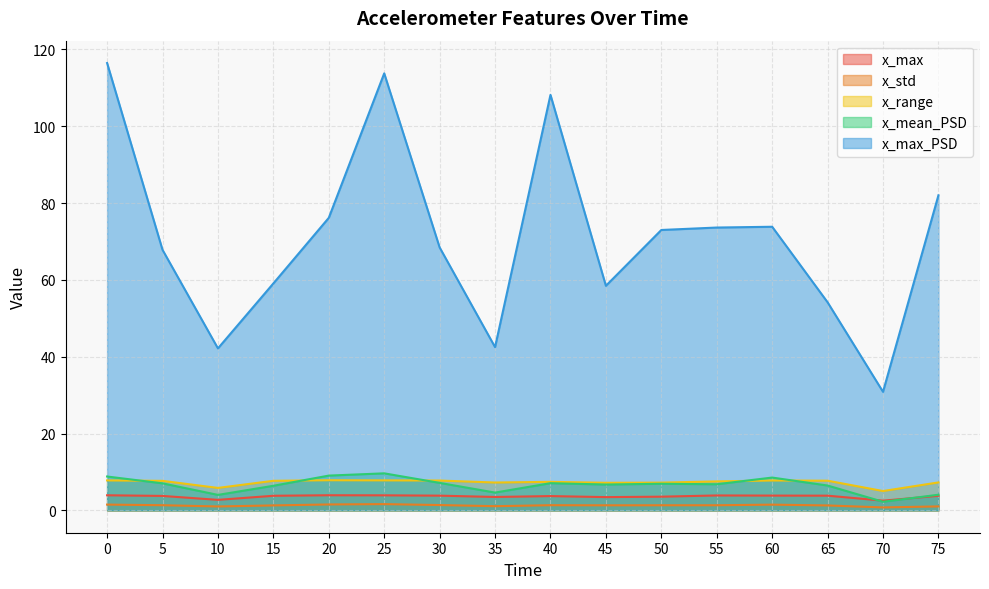

Reading left to right, list all the values displayed in this chart.

x_max: 3.9	3.8	2.7	3.8	3.9	3.9	3.8	3.5	3.7	3.4	3.6	3.9	3.8	3.8	2.5	3.8
x_std: 1.5	1.3	1.0	1.3	1.5	1.6	1.4	1.1	1.3	1.3	1.3	1.3	1.5	1.3	0.8	1.0
x_range: 7.8	7.7	5.8	7.7	7.8	7.8	7.8	7.2	7.4	7.2	7.2	7.5	7.8	7.7	5.0	7.3
x_mean_PSD: 8.8	7.0	4.0	6.4	9.0	9.6	7.2	4.6	7.1	6.7	6.9	6.8	8.5	6.5	2.2	4.1
x_max_PSD: 116.5	67.8	42.2	59.1	76.2	113.8	68.5	42.5	108.2	58.5	73.0	73.6	73.8	54.2	30.9	82.0